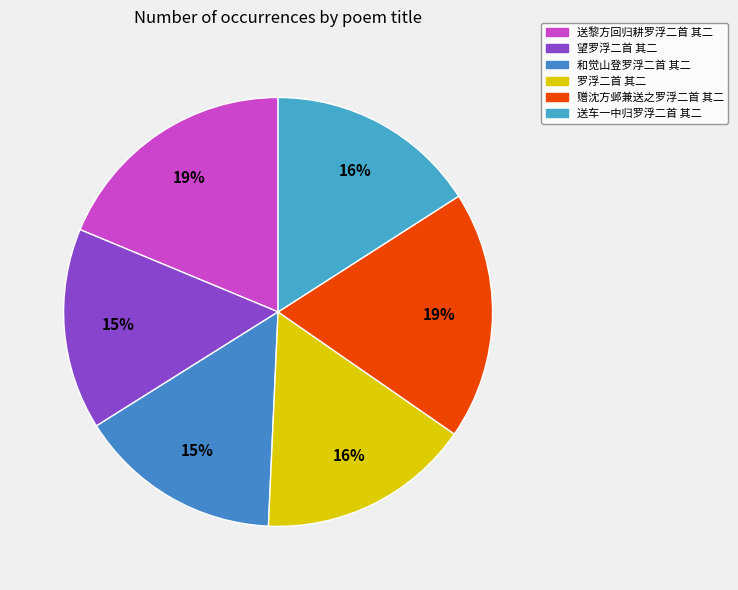

What is the change in value from 望罗浮二首 其二 to 赠沈方邺兼送之罗浮二首 其二?

+134086